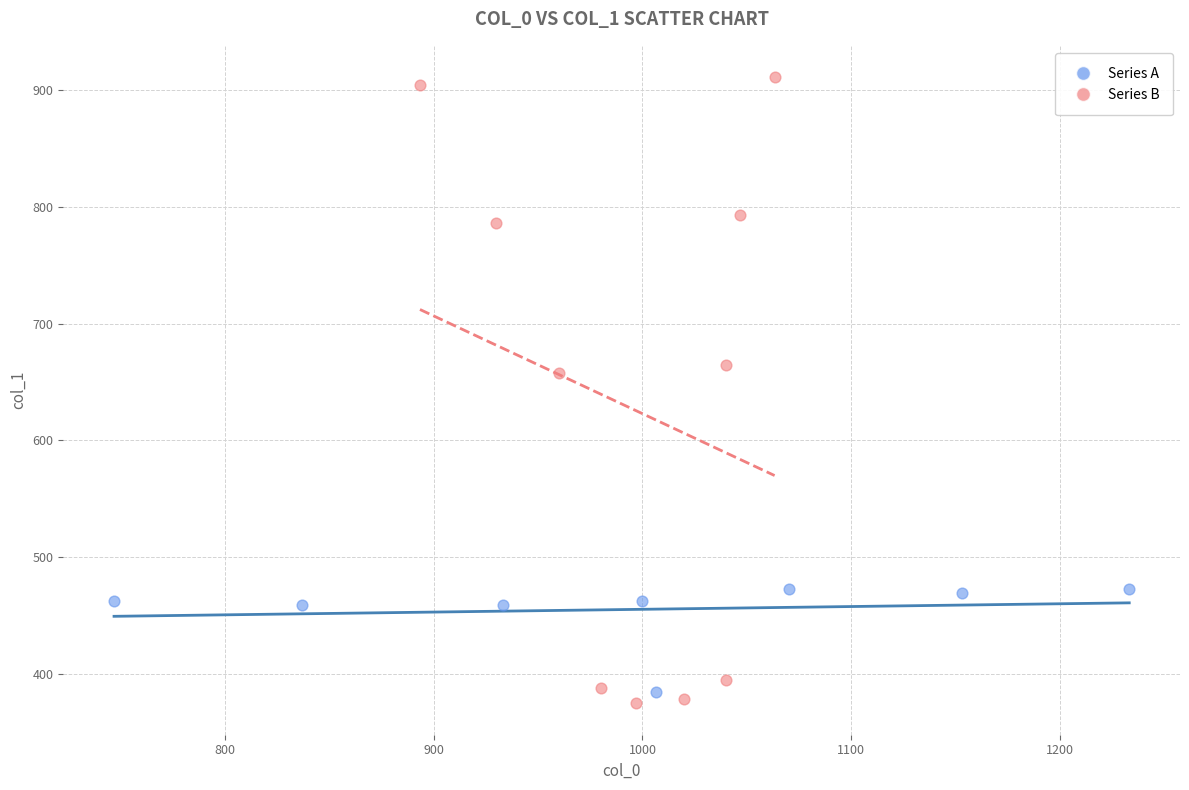

Which series reaches the minimum Y coordinate?

Series B